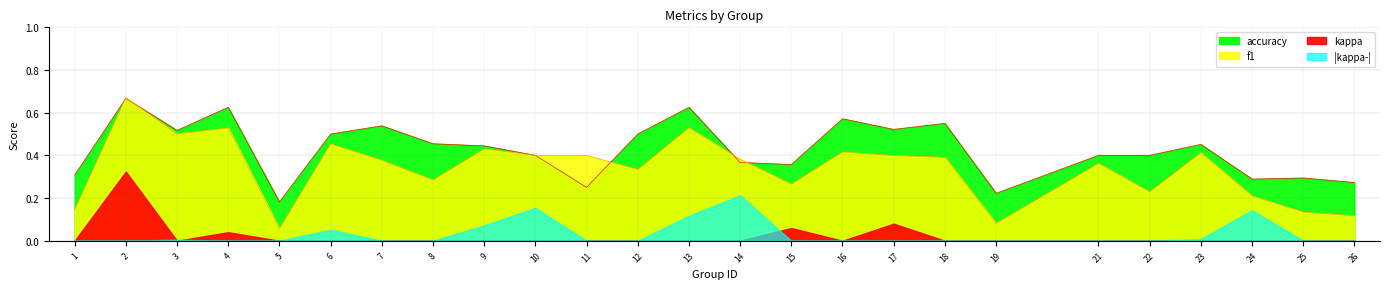

After their last crossing, which series has the higher values: f1 or accuracy?

accuracy